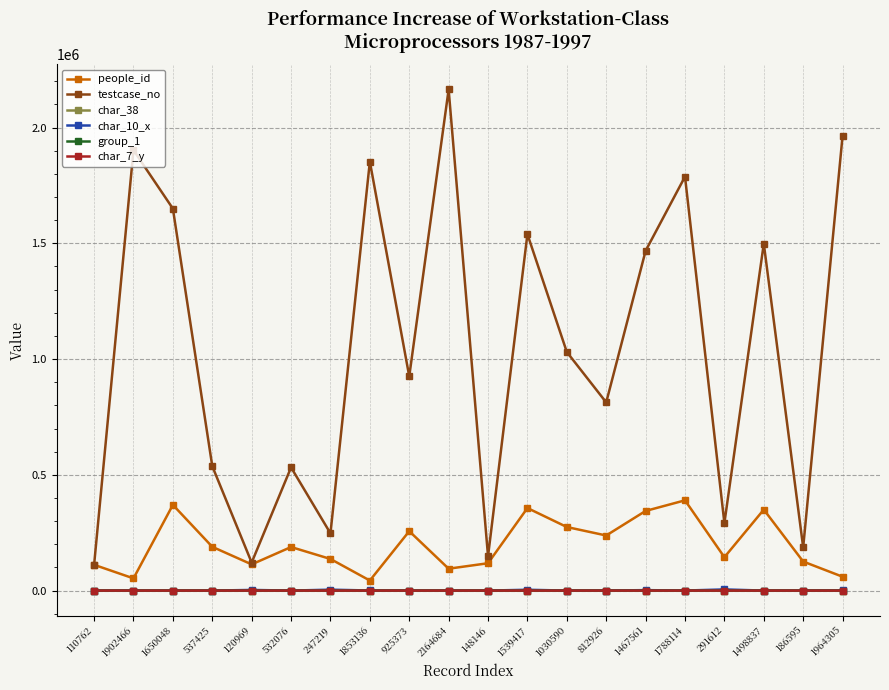

True or false: char_7_y and testcase_no cross at least once.

False